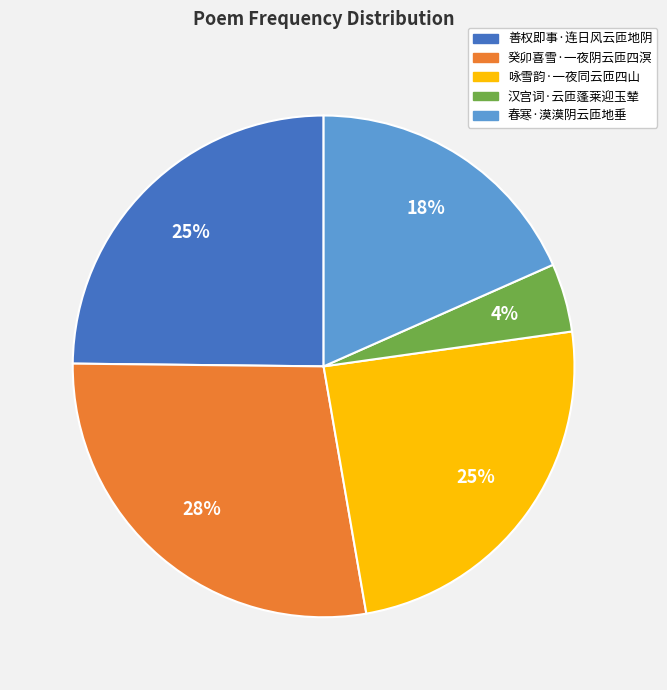

Is the sum of 咏雪韵·一夜同云匝四山 and 癸卯喜雪·一夜阴云匝四溟 greater than half?

Yes